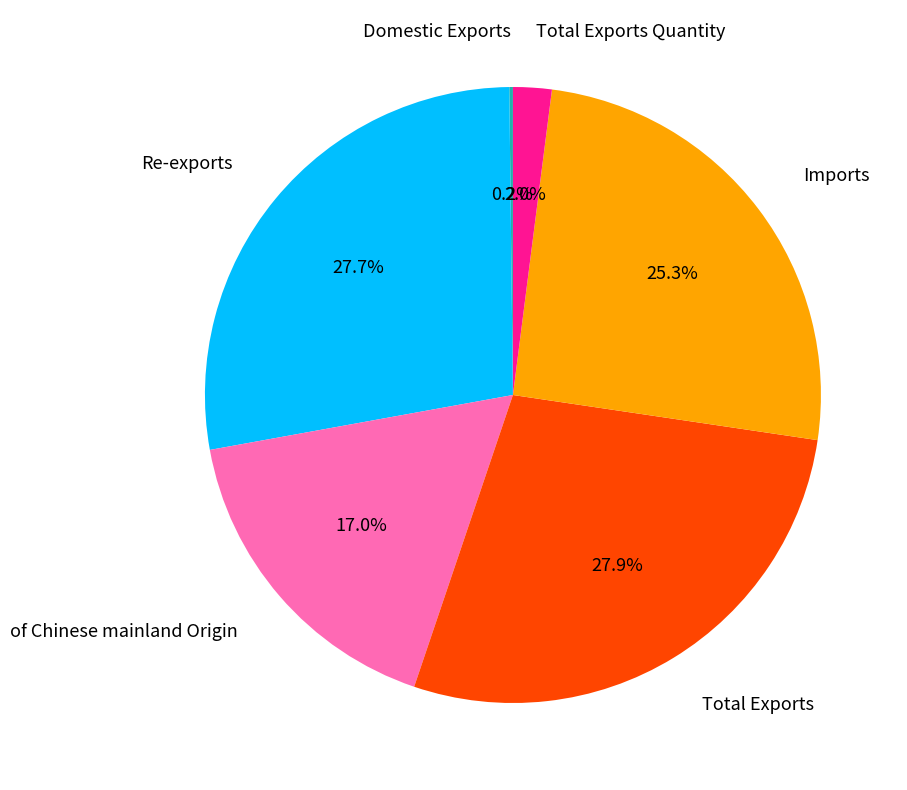

Is there any slice that represents more than half of the pie?

No